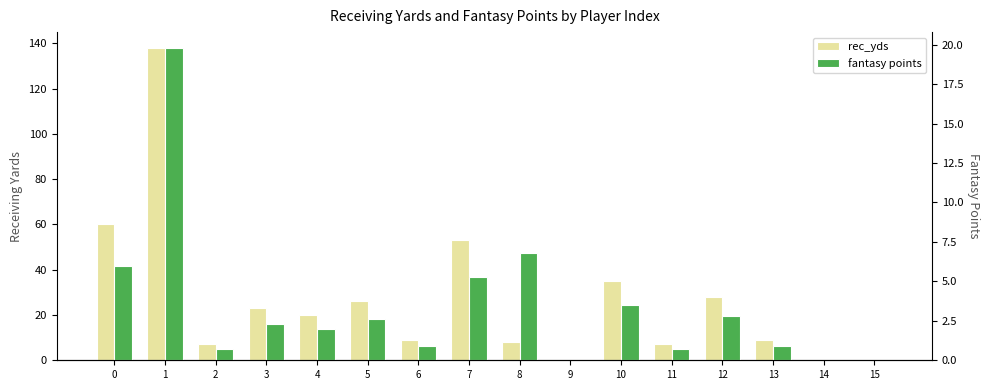

What is the sum of the rec_yds values at 5 and 2?

33.0